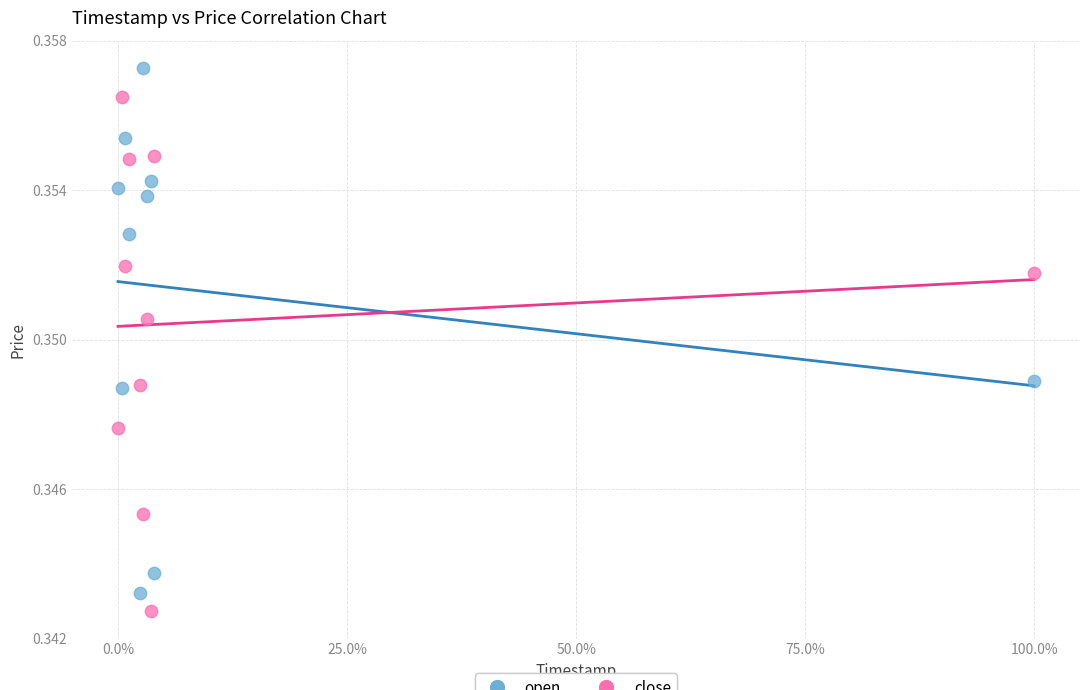

Which series contains the lowest Y value?

close